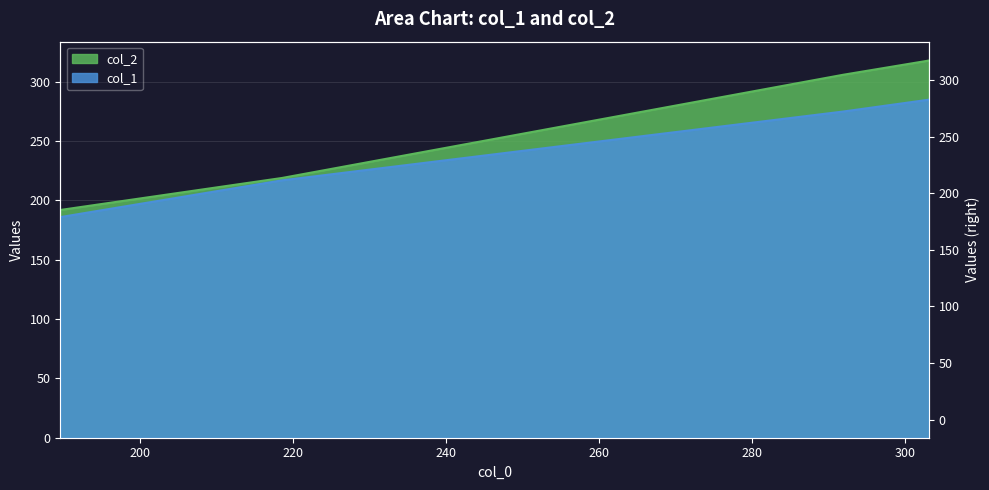

Reading left to right, extract all data points from this chart.

col_1: 186	217	275	285
col_2: 192	219	306	318